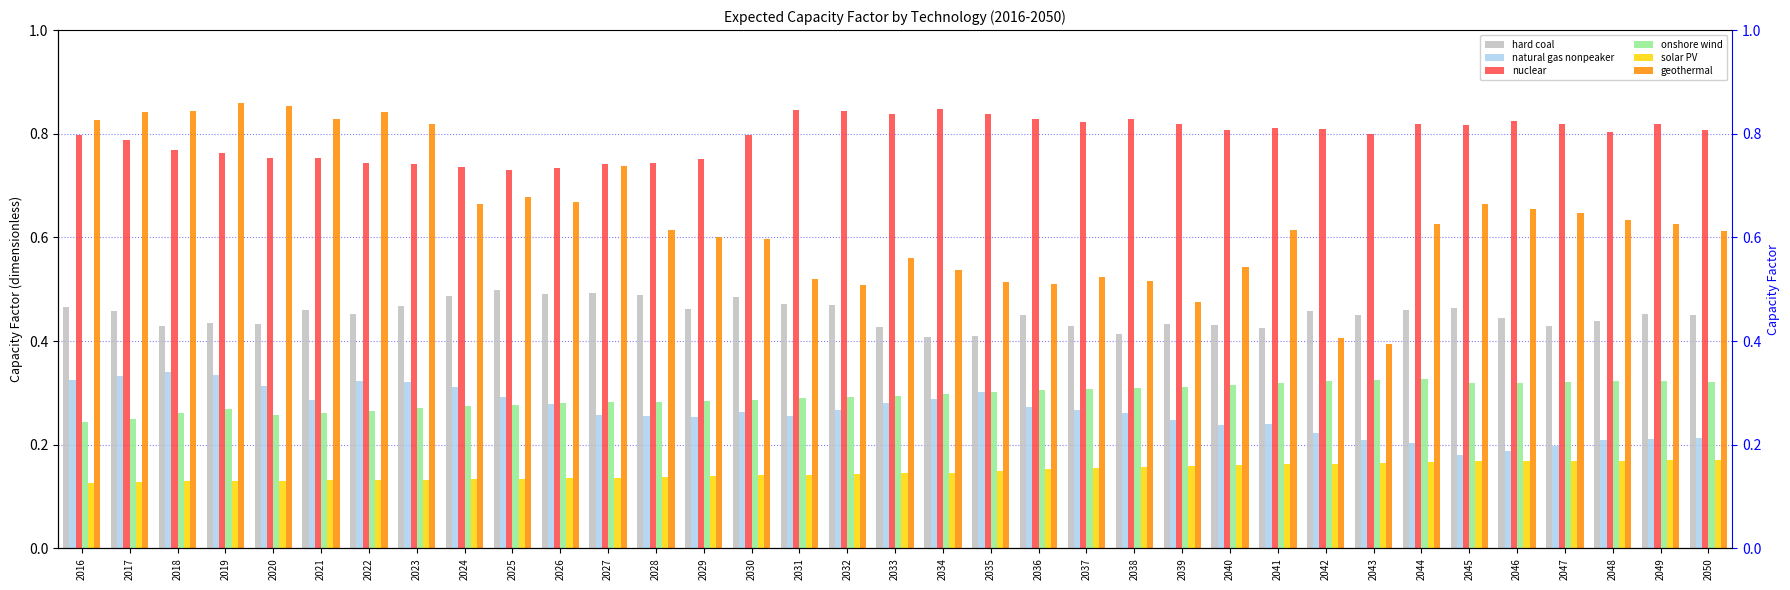

Is it true that nuclear equals 0.8 at 2039?

True